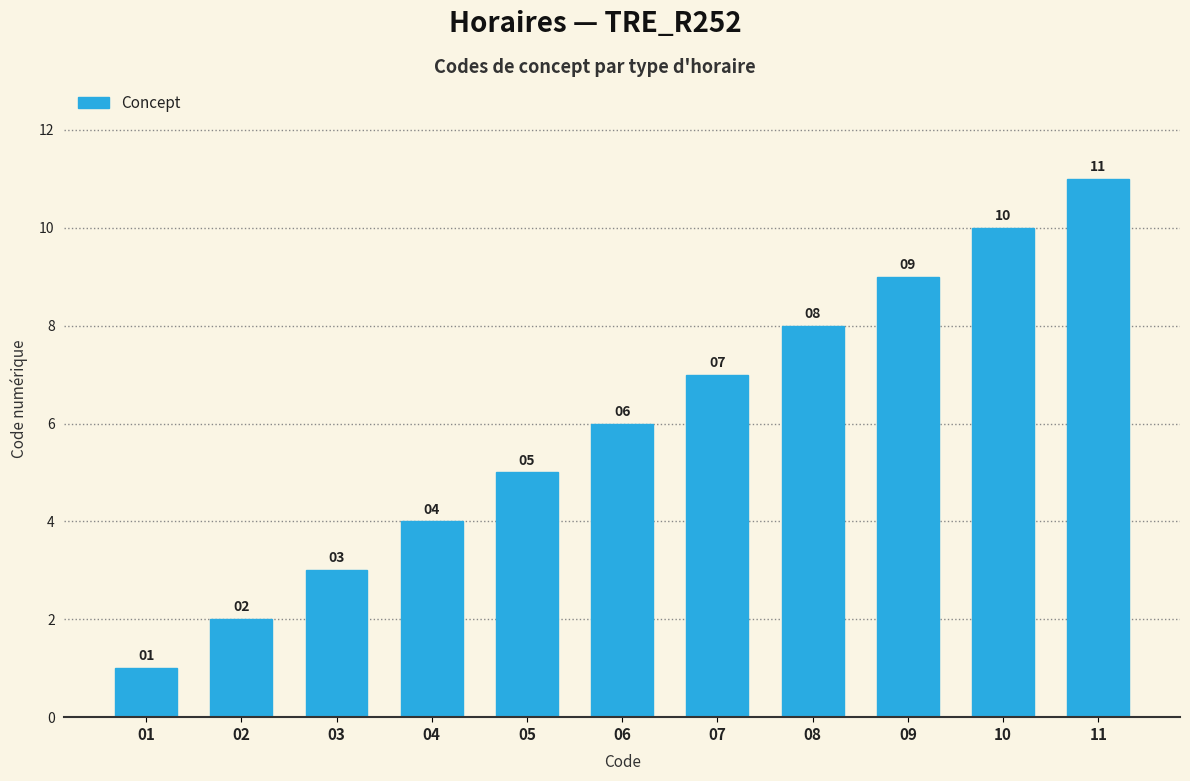

How many values are between 3 and 9?

7